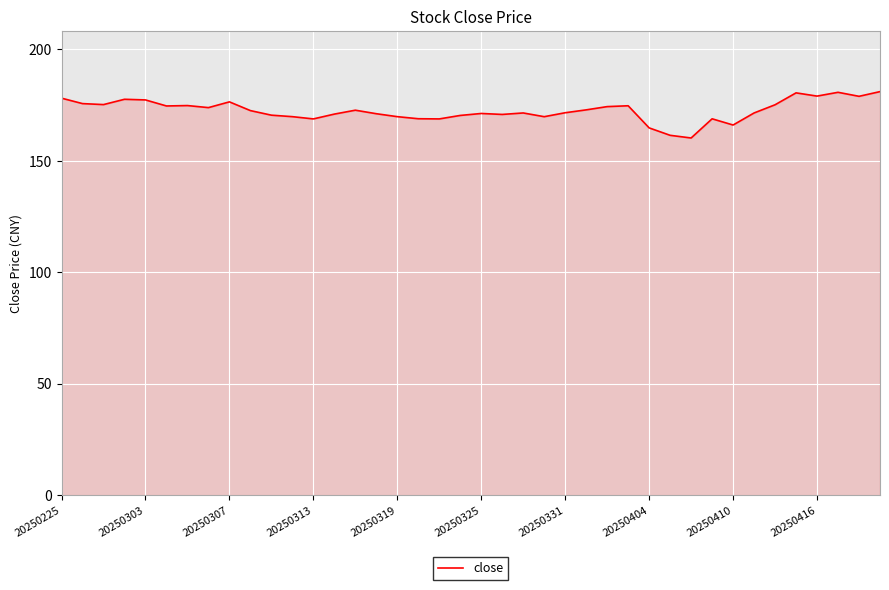

What is the greatest value displayed?

181.1